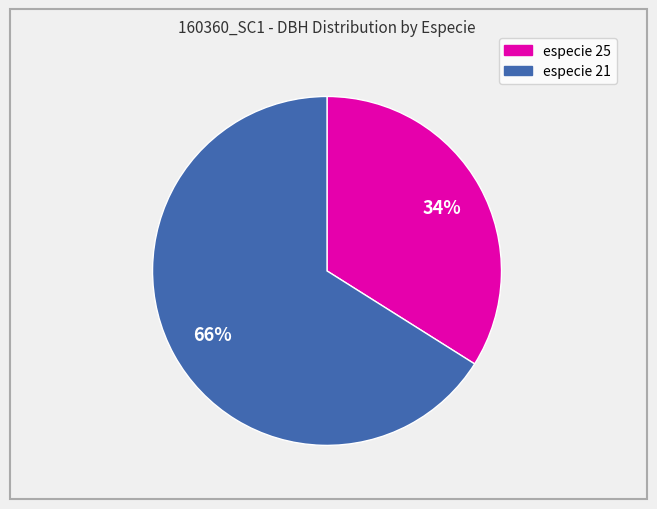

To the nearest percent, what is the difference between the largest and smallest slice percentages?

32%